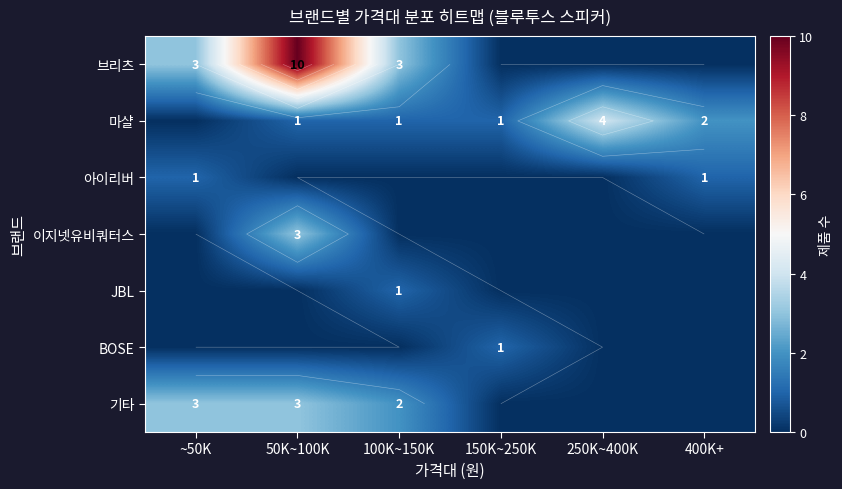

How many data points in 마샬 are less than 1?

1